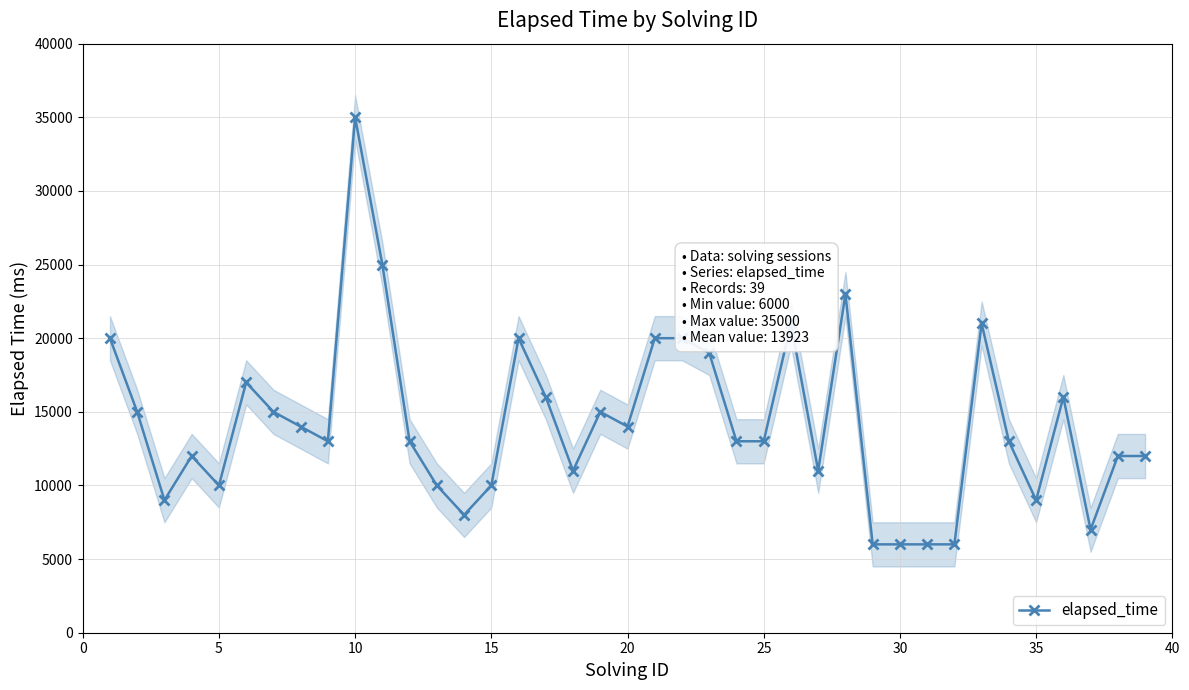

How many values are below 13000?

16